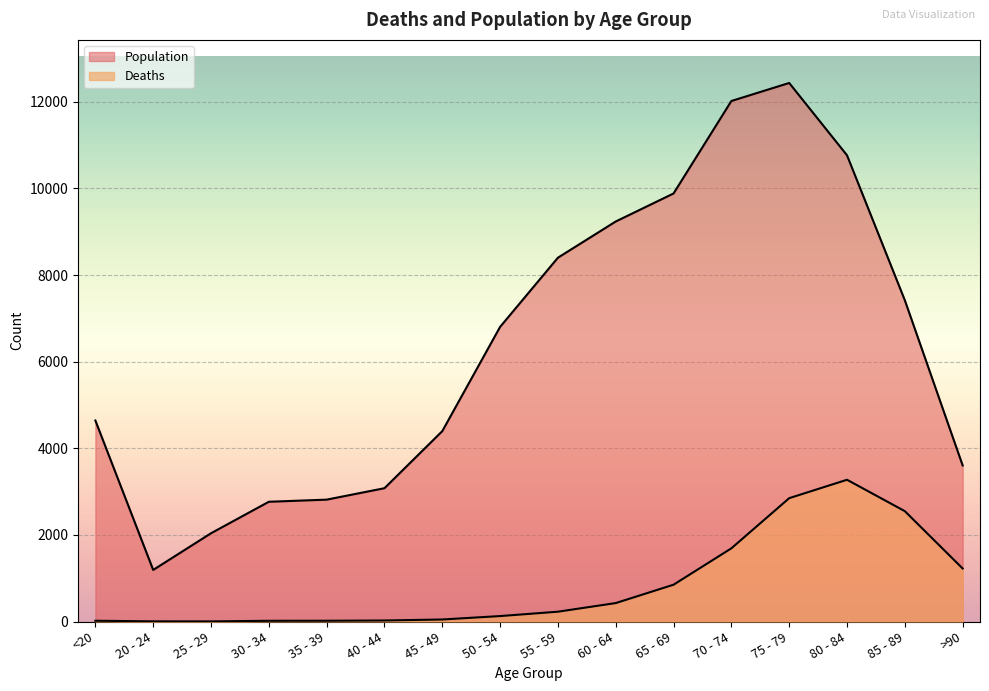

List the series in order of their overall mean, highest first.

Population, Deaths